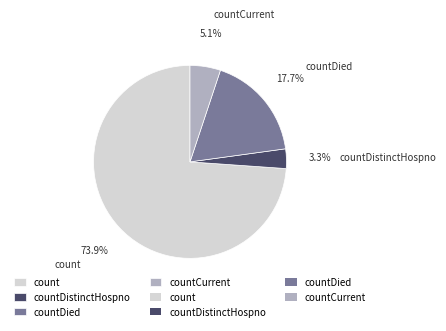

Which slice represents more than half of the pie?

count